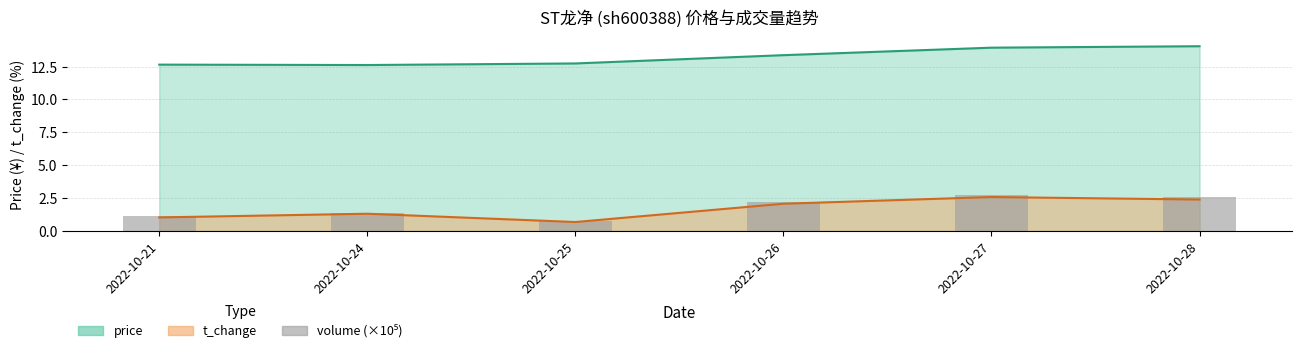

What is the value of the 1st bar from the left?

1.1